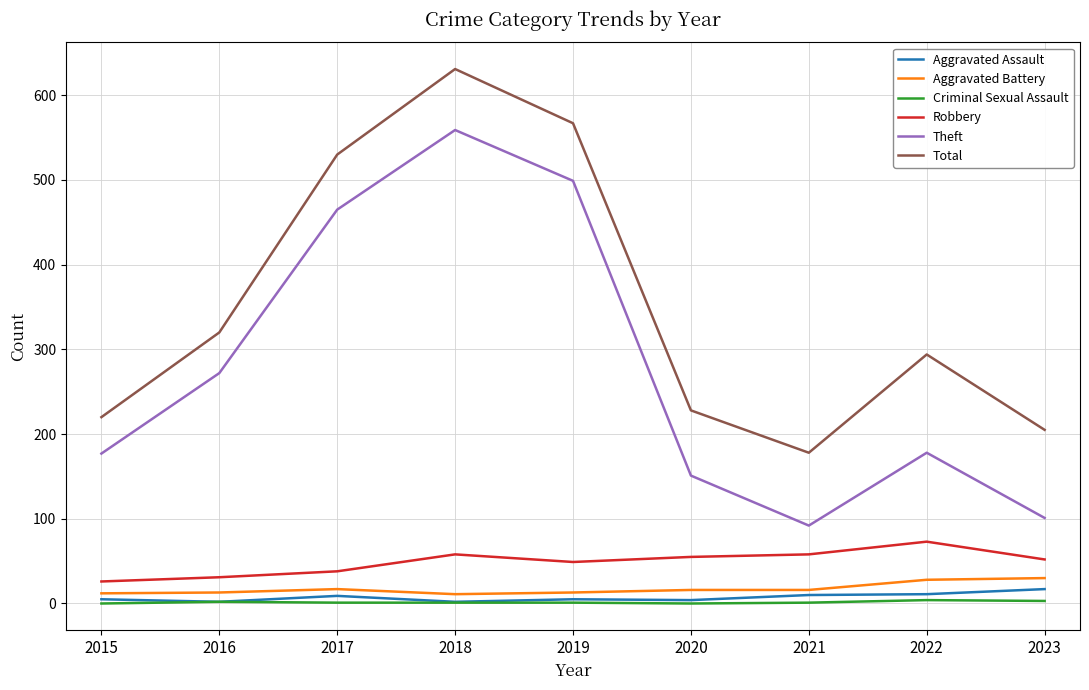

At how many categories does at least one series exceed 241?

5